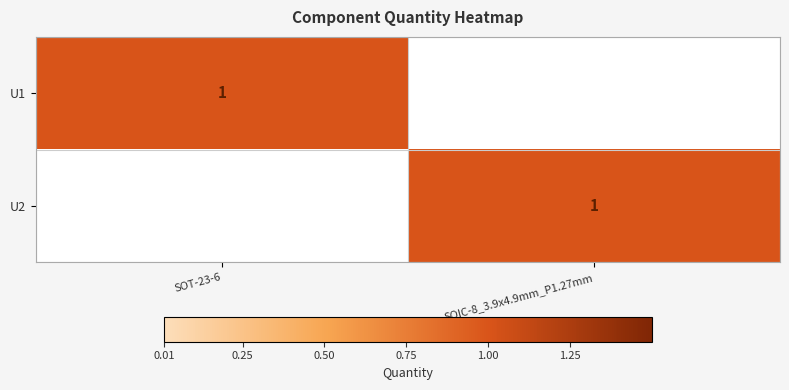

Is it true that U1 equals 1 at SOT-23-6?

True